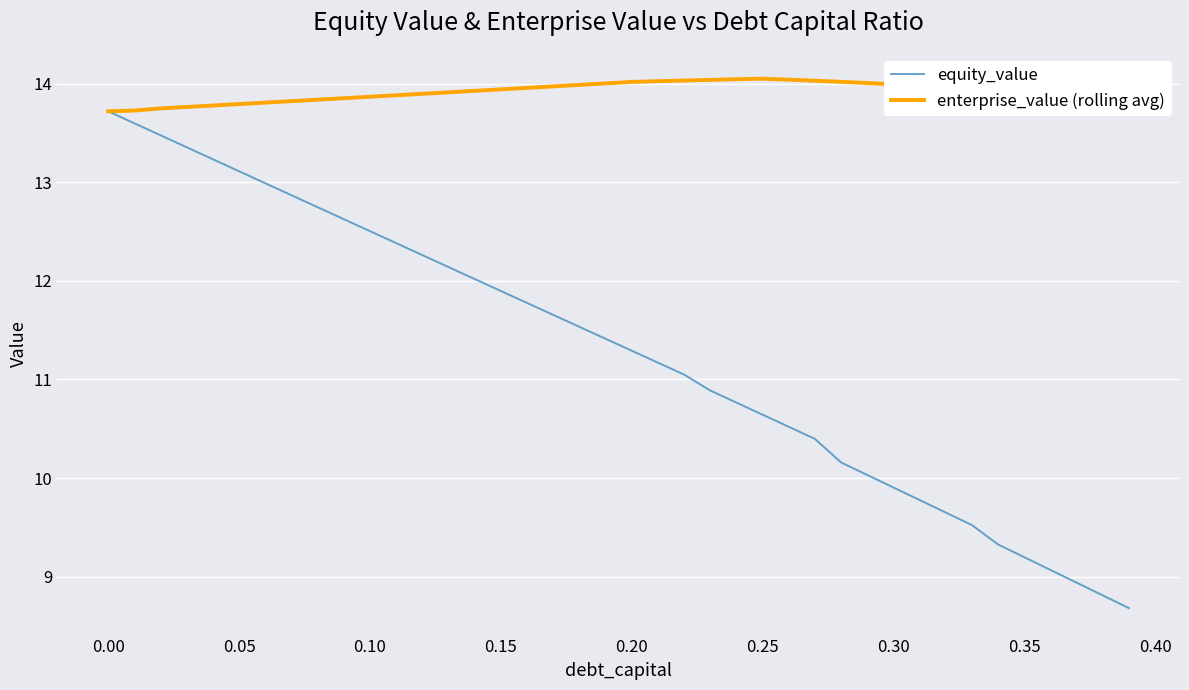

Which series has the largest total across all categories?

enterprise_value (rolling avg)